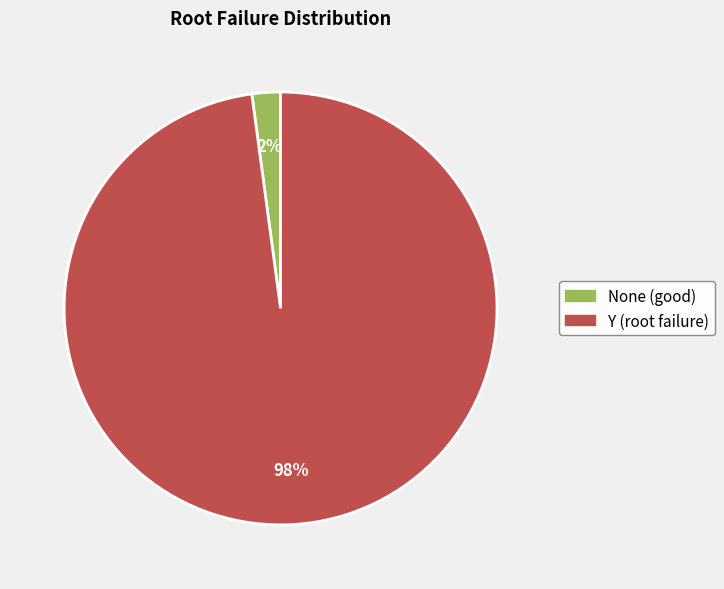

Count the number of slices in the pie.

2